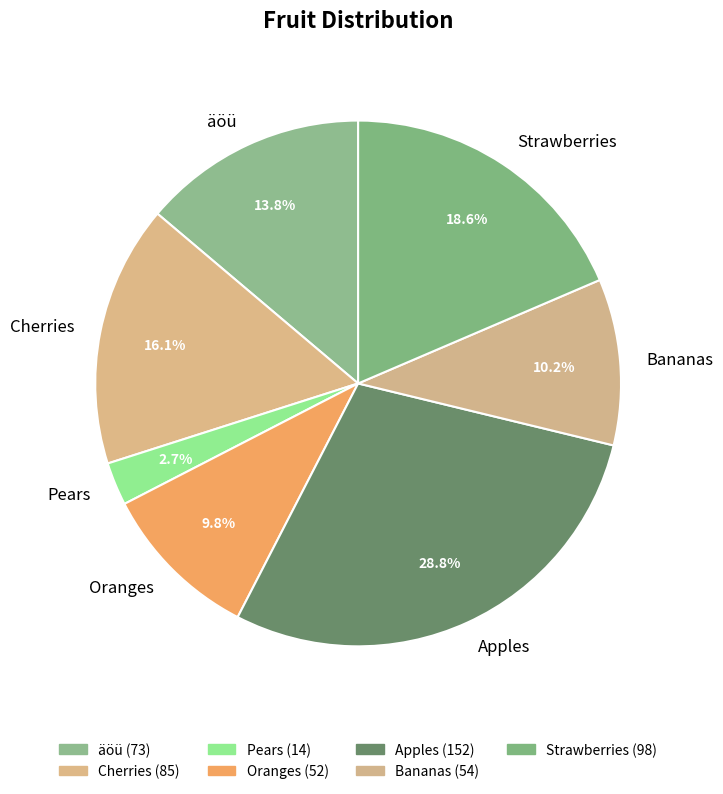

What percentage is the Apples slice, to the nearest percent?

29%